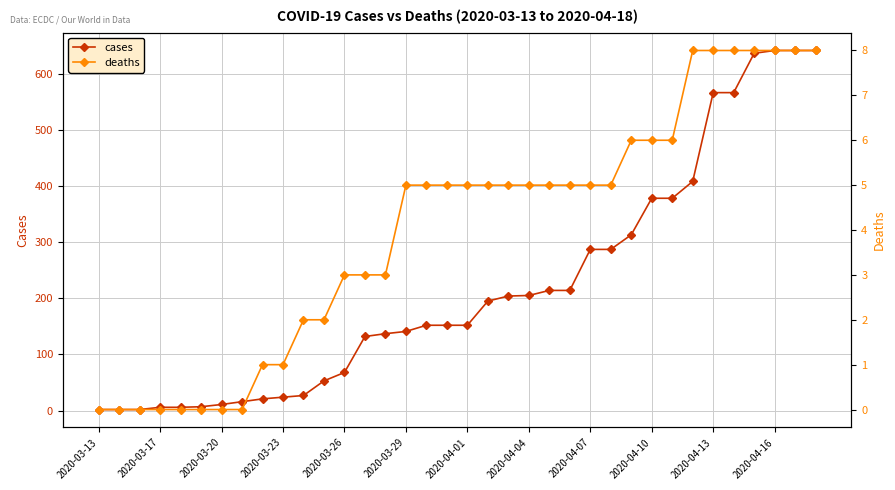

True or false: cases and deaths intersect in this chart.

False